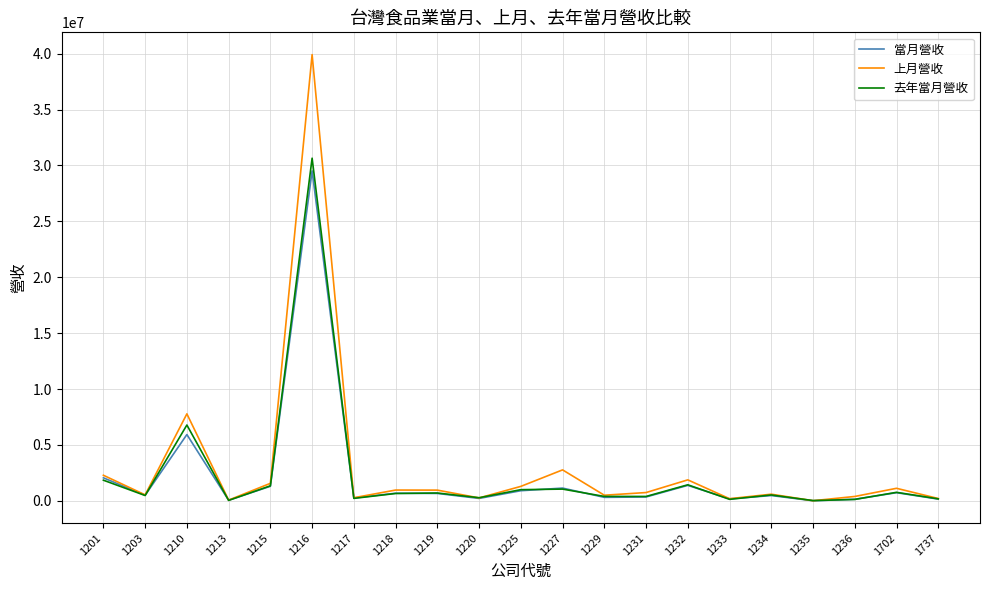

Which label corresponds to the largest value in the chart?

1216